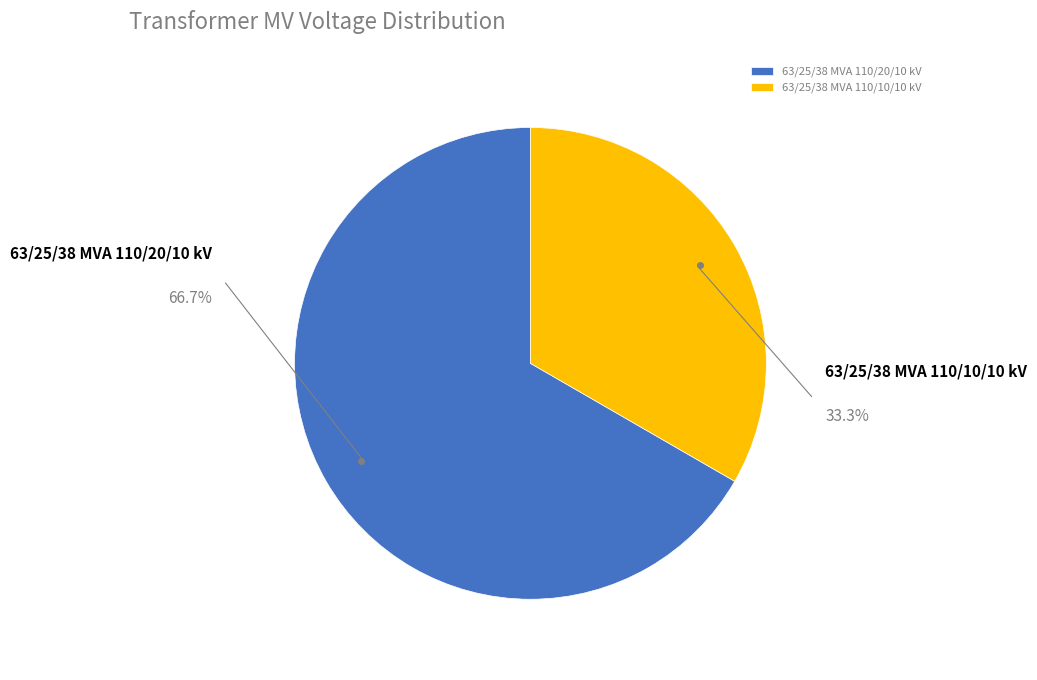

Is the sum of 63/25/38 MVA 110/10/10 kV and 63/25/38 MVA 110/20/10 kV greater than half?

Yes